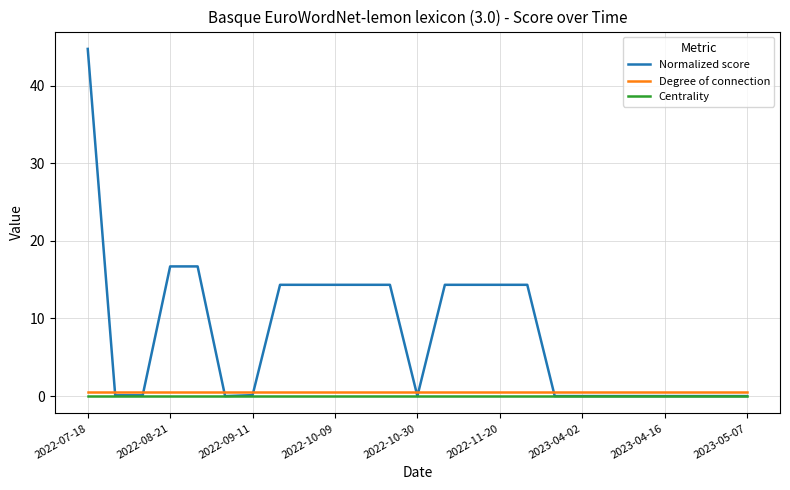

Which series has the widest spread of values?

Normalized score